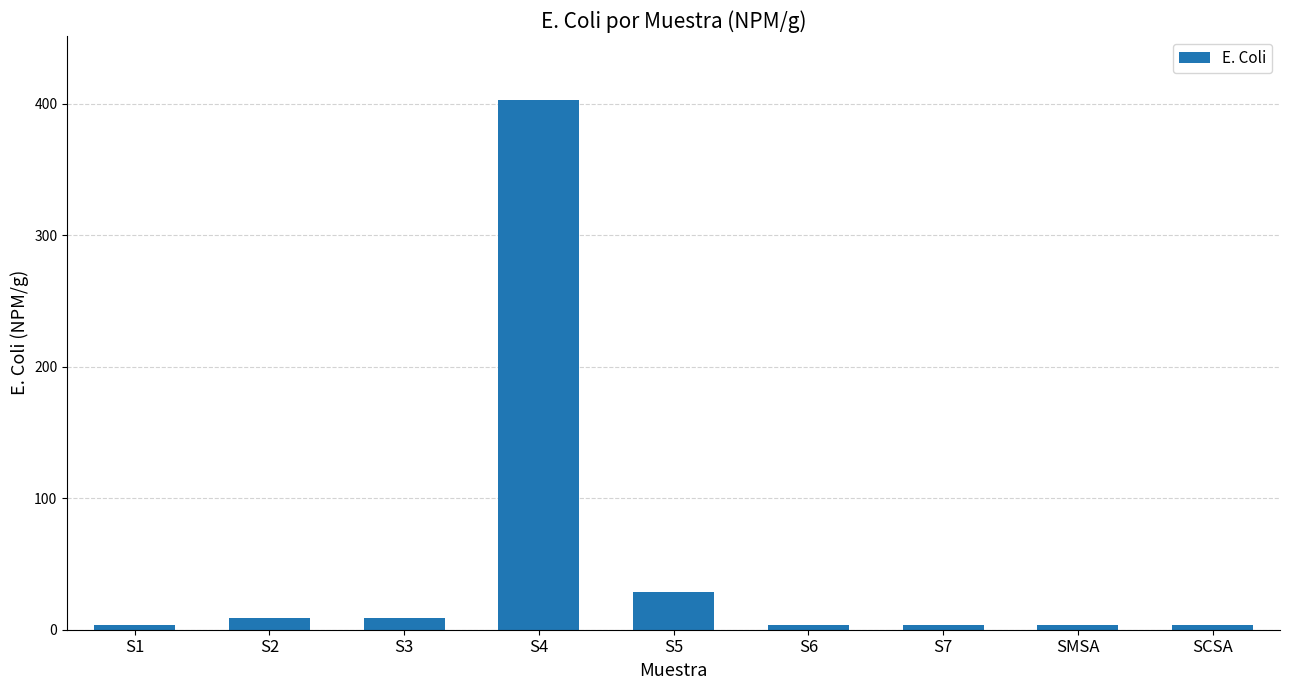

What is the change in value from S1 to S5?

+25.4